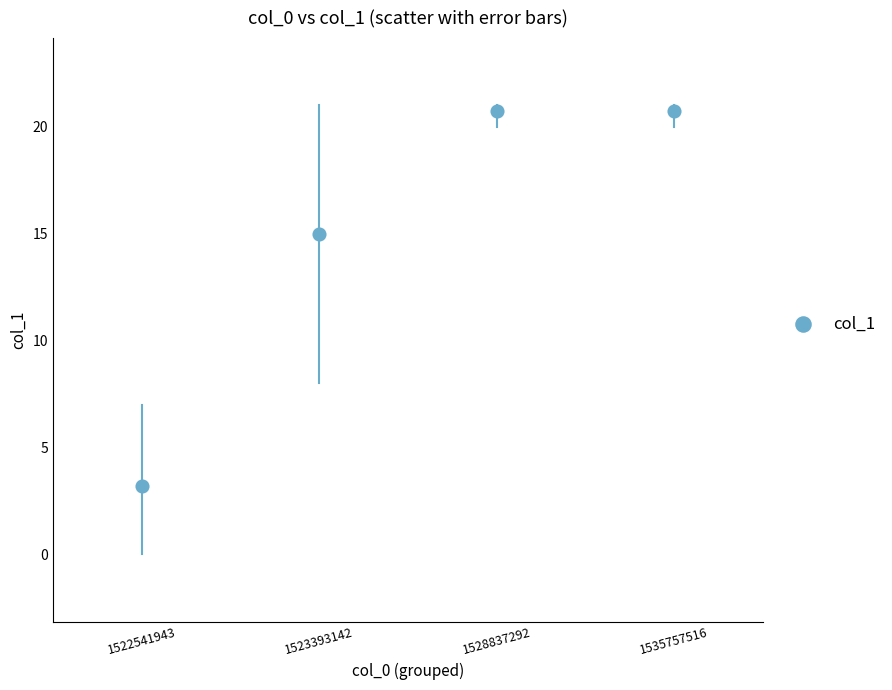

What Y value in the scatter plot is closest to 11?

15.0